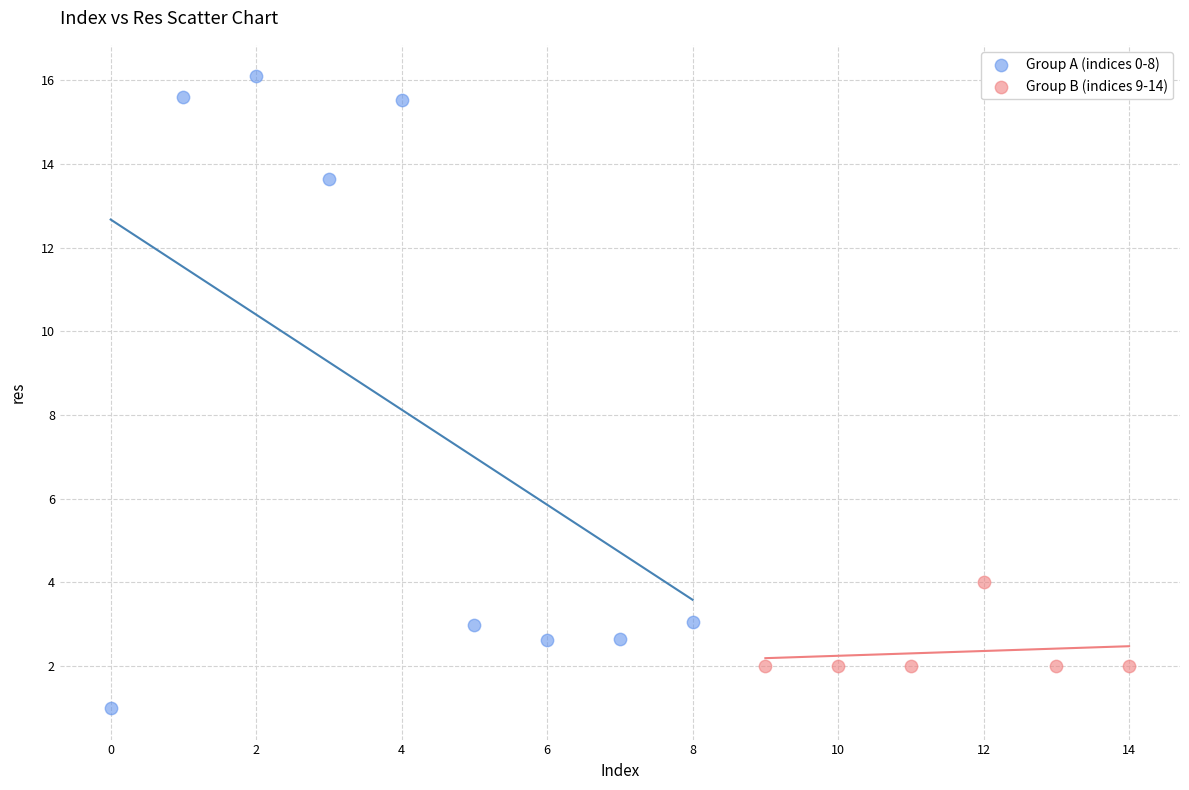

Which series reaches the maximum Y coordinate?

Group A (indices 0-8)